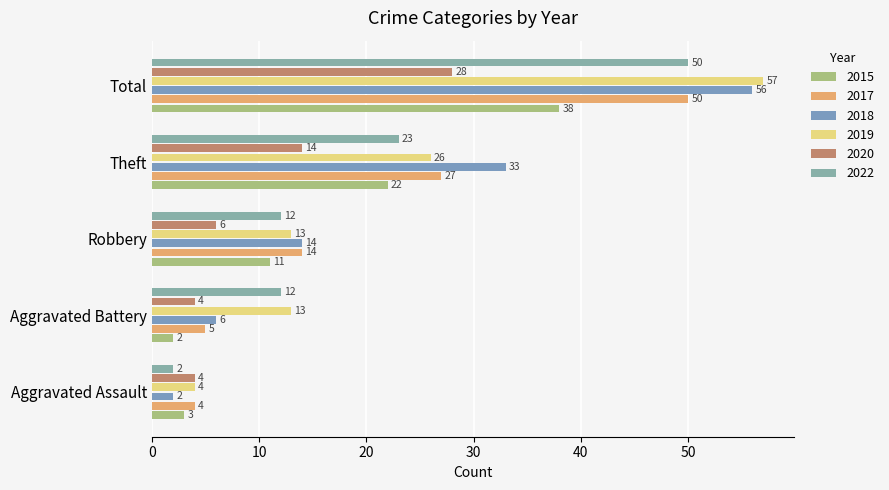

What position from the left is Total?

5